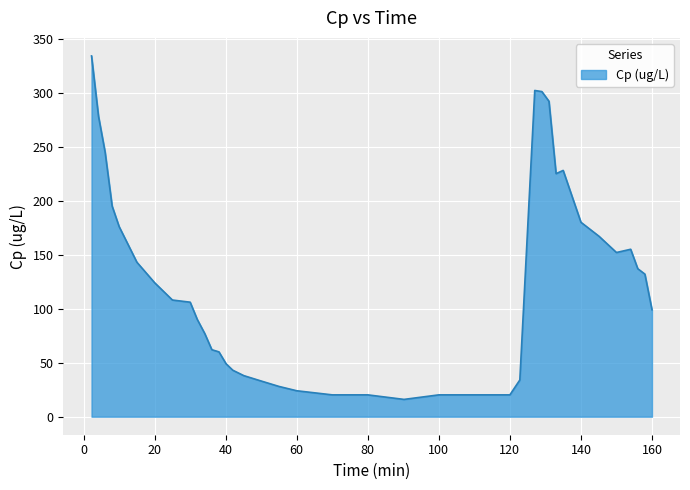

What is the greatest value displayed?

334.0